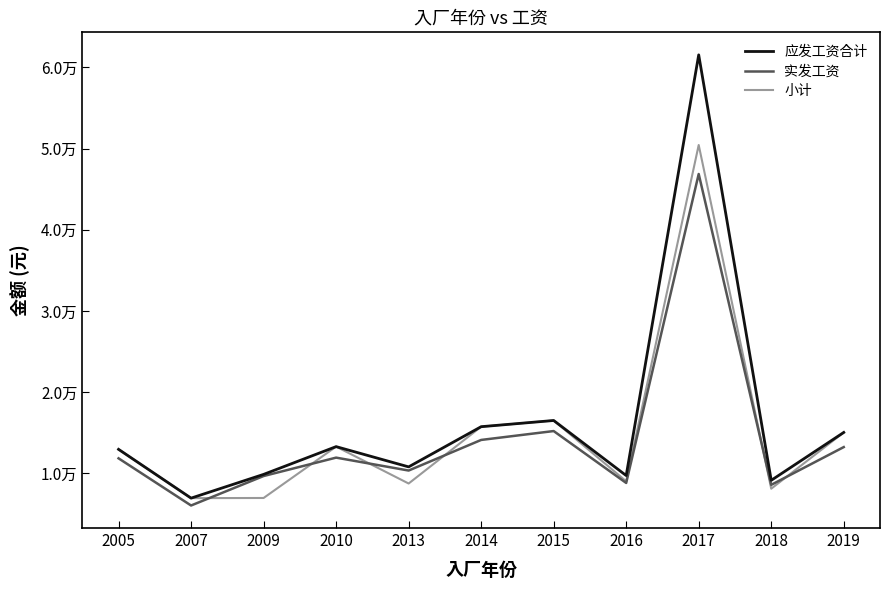

Reading left to right, what are all the values shown in this chart?

应发工资合计: 2005=12944.9	2007=6935.3	2009=9860.2	2010=13280.0	2013=10785.2	2014=15735.0	2015=16500.0	2016=9718.0	2017=61537.6	2018=9127.1	2019=15027.5
实发工资: 2005=11837.4	2007=6028.1	2009=9657.4	2010=11925.0	2013=10333.6	2014=14103.4	2015=15198.0	2016=8805.1	2017=46862.1	2018=8572.2	2019=13223.2
小计: 2005=12944.9	2007=6935.3	2009=6953.7	2010=13280.0	2013=8735.5	2014=15735.0	2015=16500.0	2016=9010.0	2017=50435.0	2018=8095.7	2019=15027.5